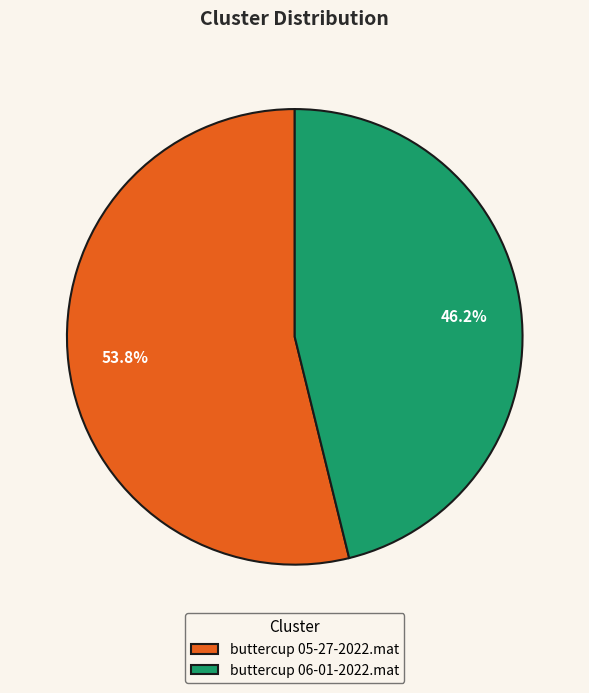

How many segments does this pie chart have?

2